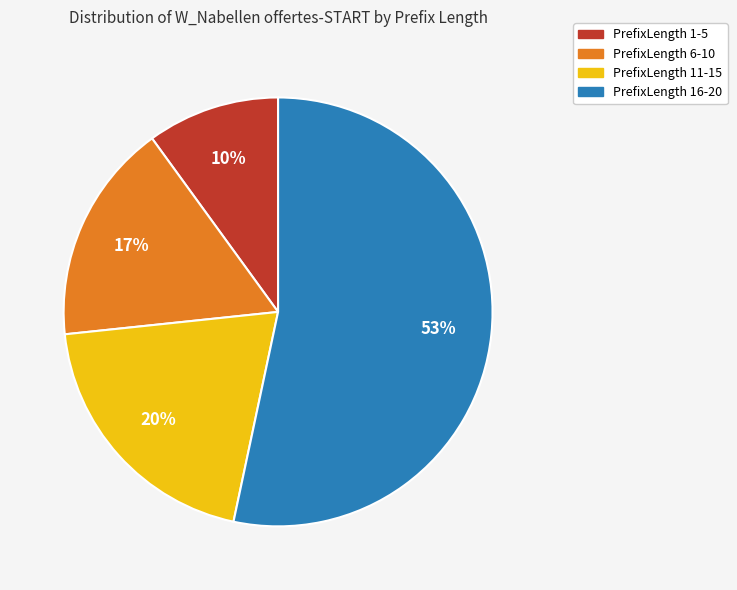

What is the smallest slice in the pie chart?

PrefixLength 1-5